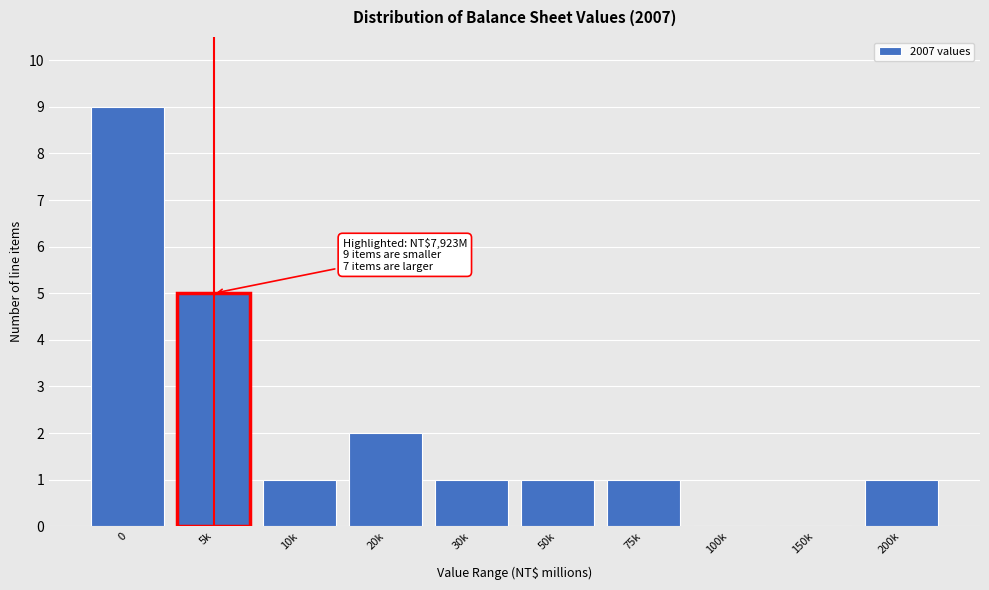

Reading right to left, what are all the values shown in this chart?

200k=1	150k=0	100k=0	75k=1	50k=1	30k=1	20k=2	10k=1	5k=5	0=9